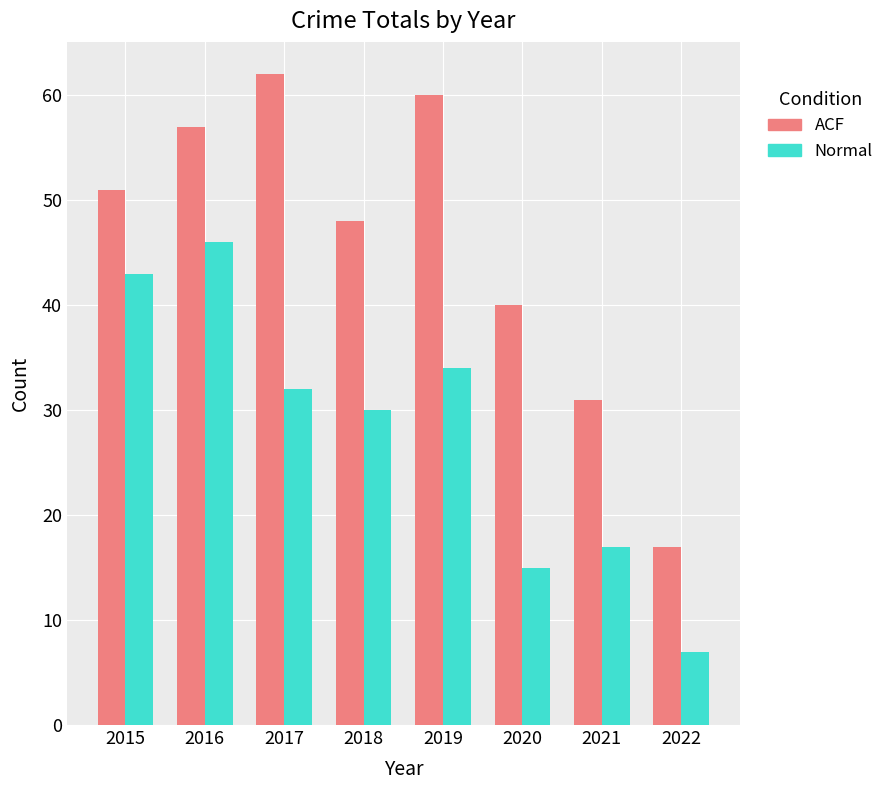

Rank the series by their average value, from highest to lowest.

ACF, Normal